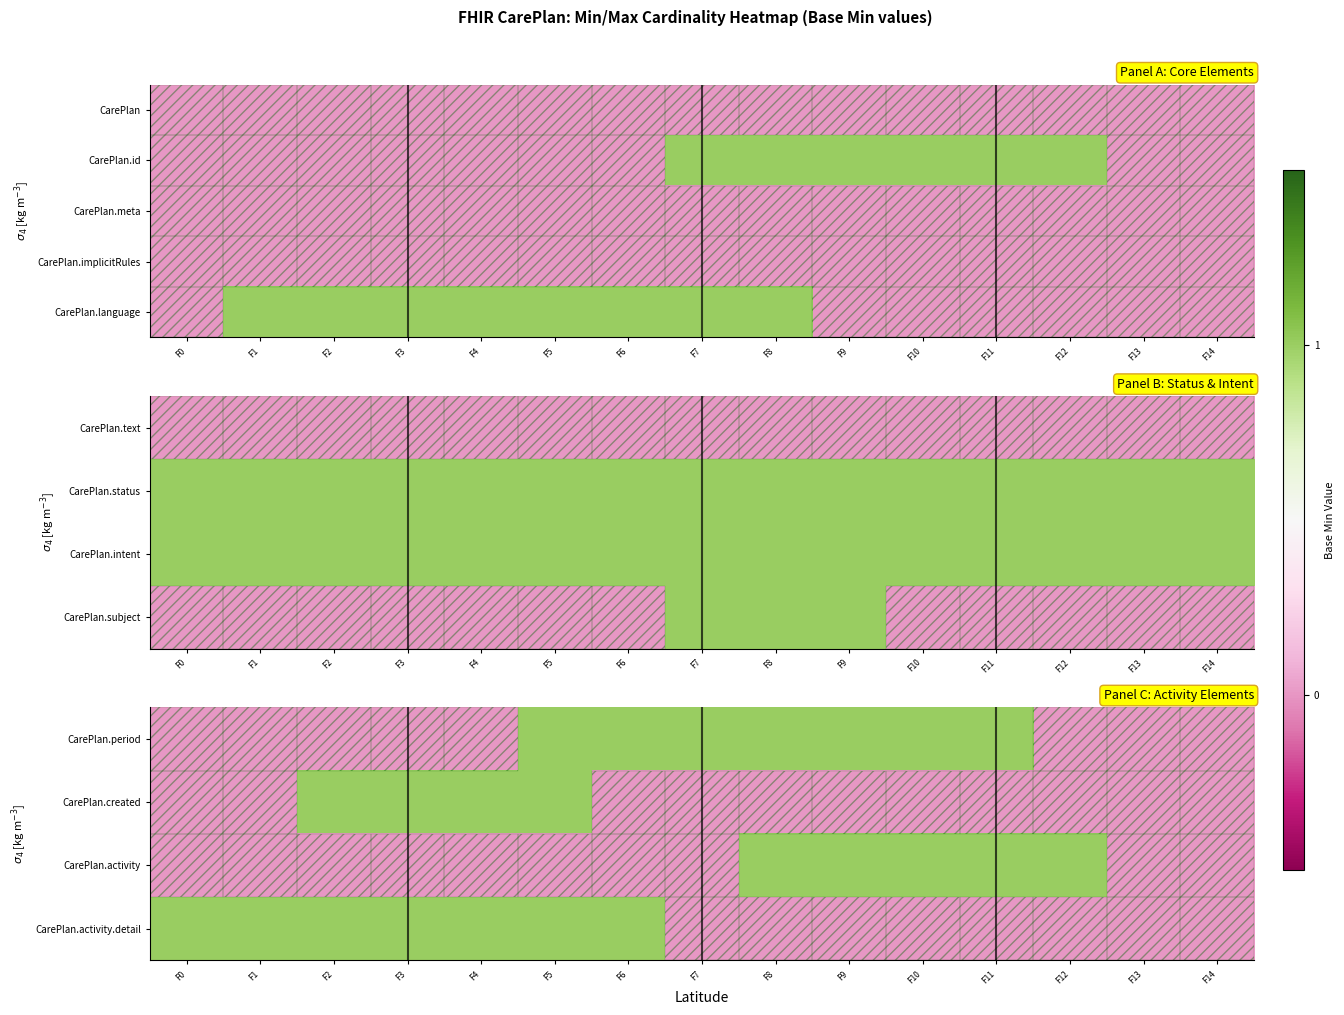

How many series are shown in this chart?

5